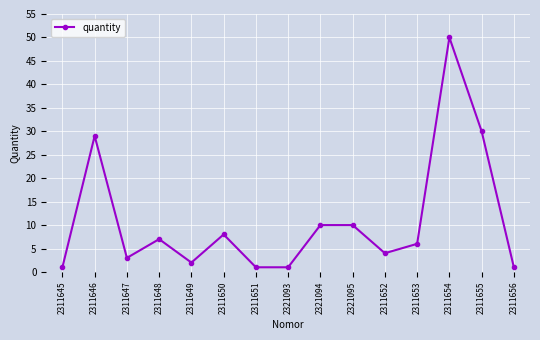

What is the sum of the values at 2311650 and 2321095?

18